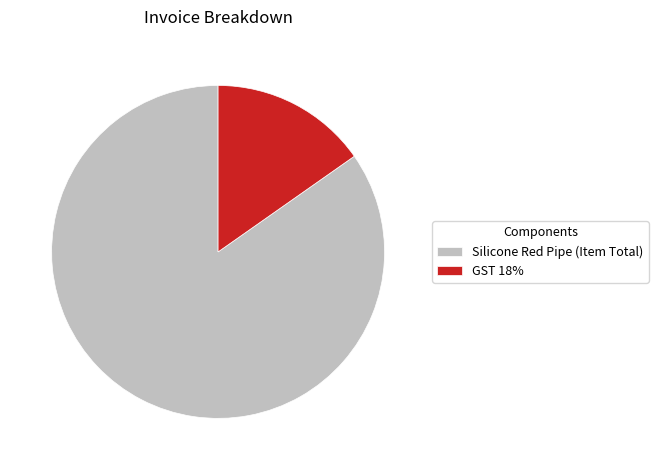

How many slices are in this pie chart?

2